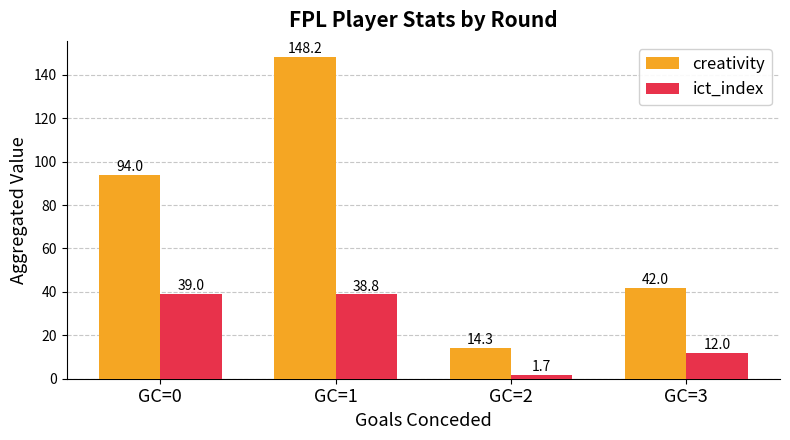

What is the value of the ict_index bar at the 1st from the left?

39.0